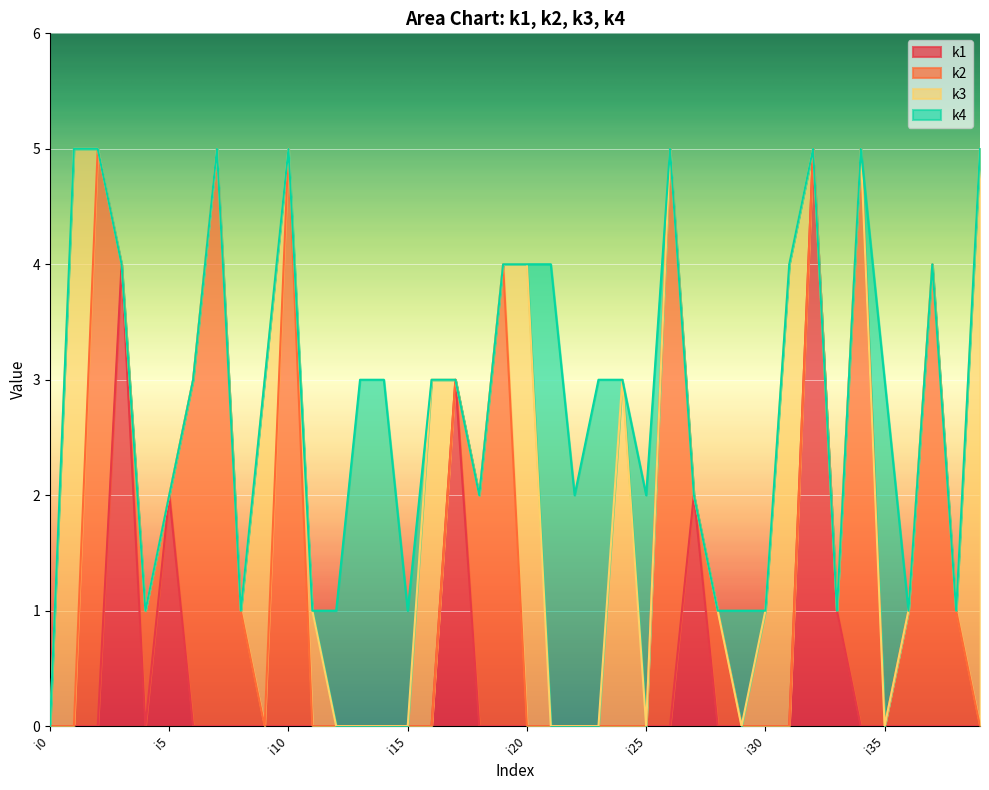

What are all the series names shown in the legend?

k1, k2, k3, k4